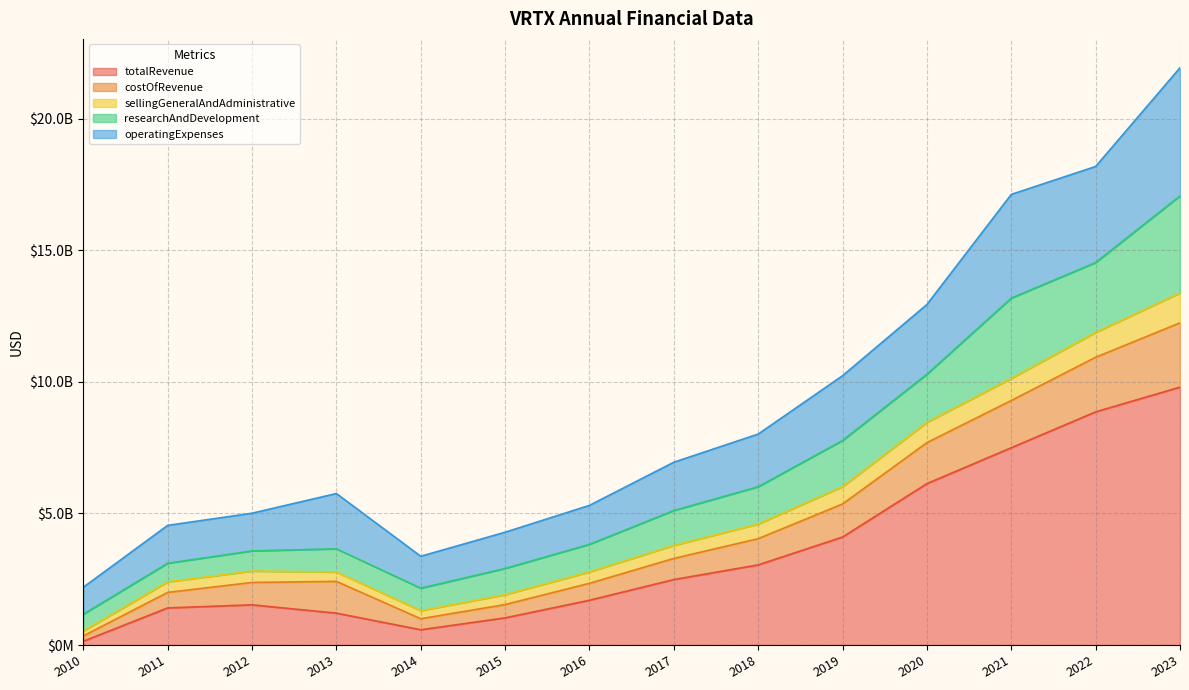

Rank the categories by totalRevenue value from lowest to highest.

2010, 2014, 2015, 2013, 2011, 2012, 2016, 2017, 2018, 2019, 2020, 2021, 2022, 2023